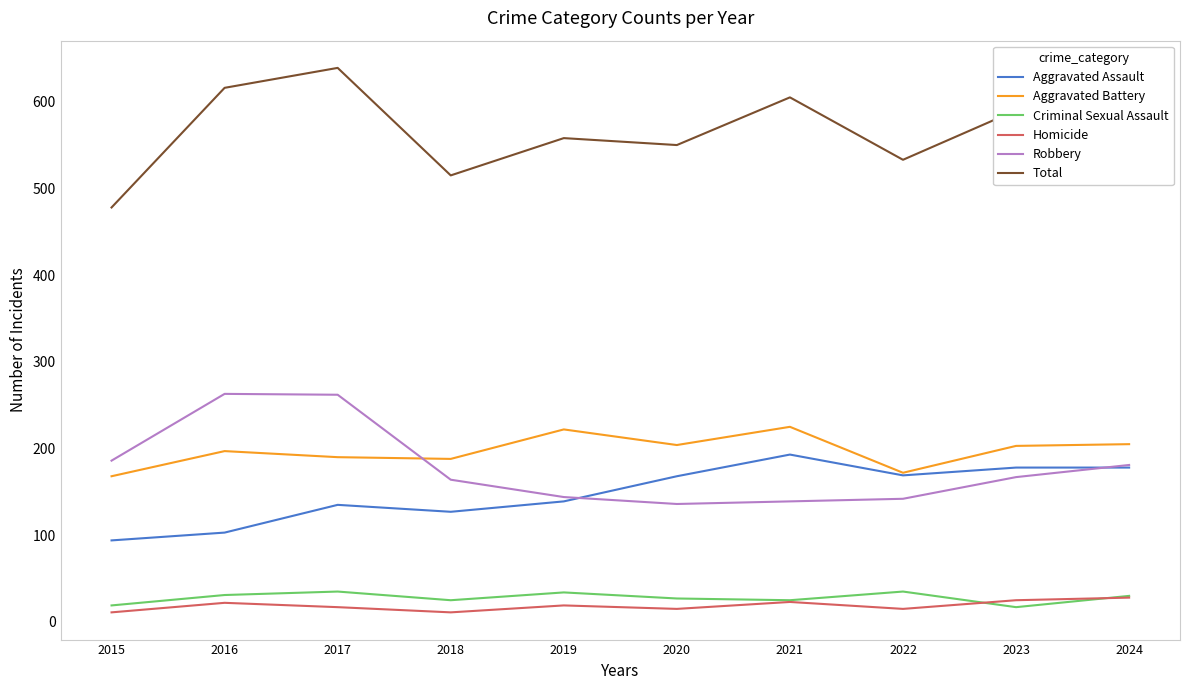

What are all the series names shown in the legend?

Aggravated Assault, Aggravated Battery, Criminal Sexual Assault, Homicide, Robbery, Total